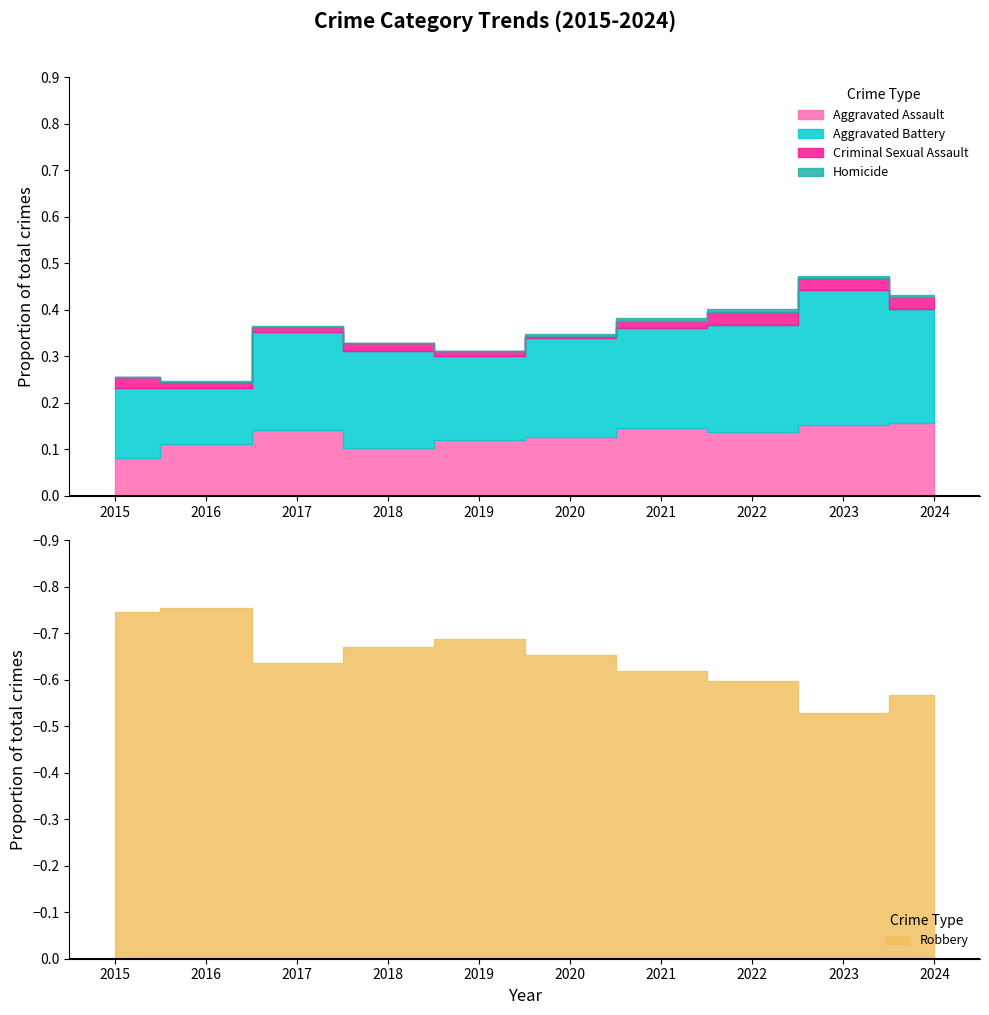

In Homicide, how many points are higher than both neighbors (excluding endpoints)?

1